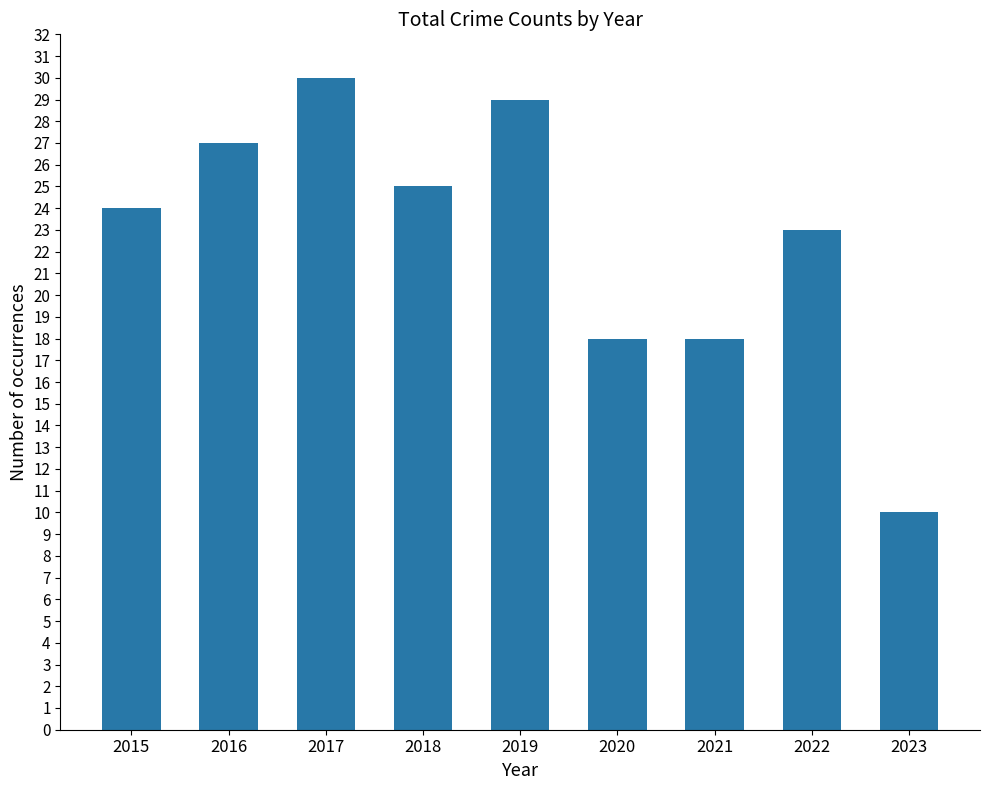

What is the difference between the maximum and minimum values?

20